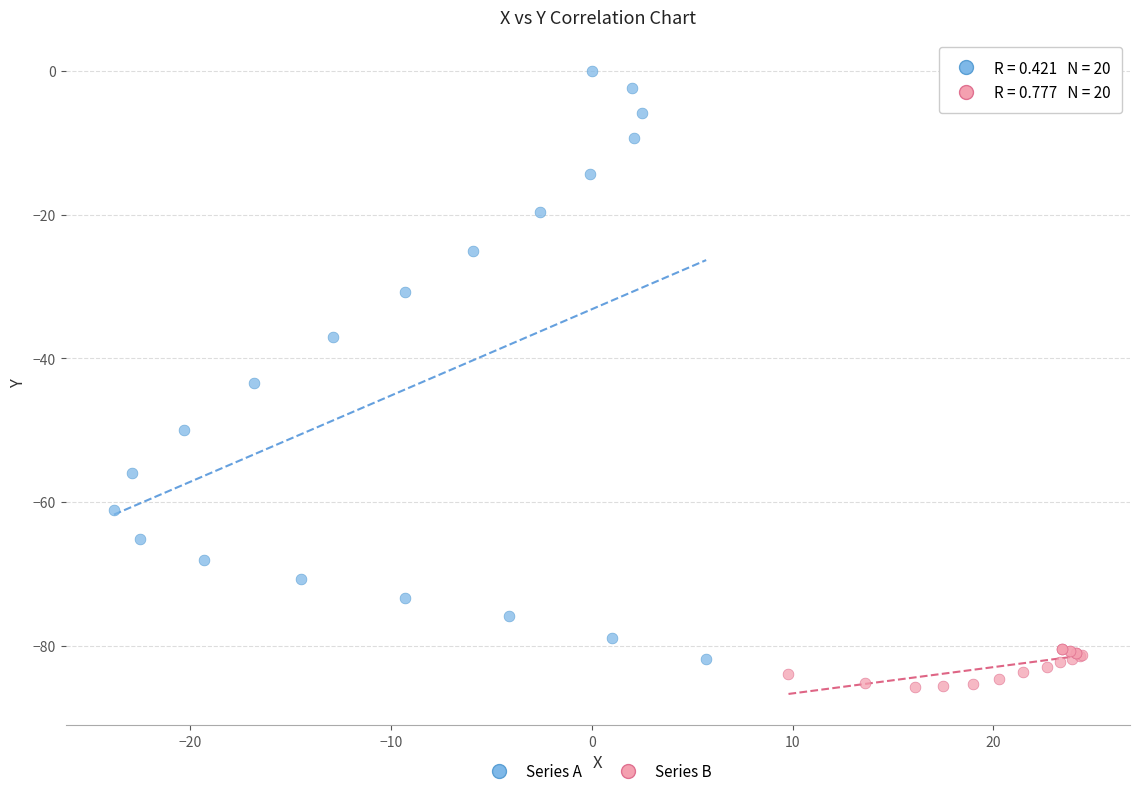

Which series contains the lowest Y value?

Series B